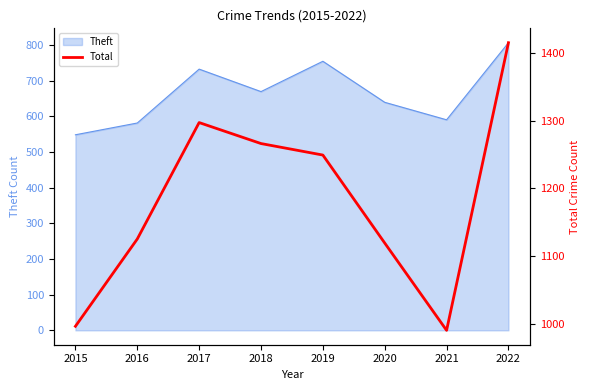

List the labels in order of value, largest first.

2022, 2017, 2018, 2019, 2016, 2020, 2015, 2021